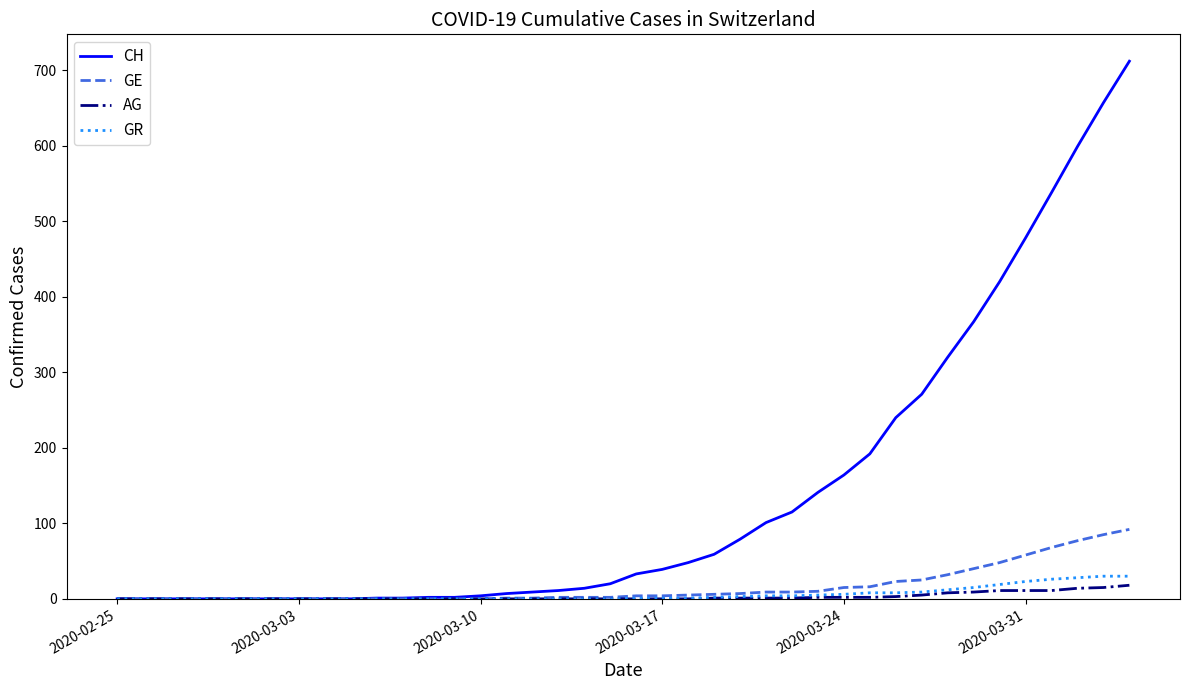

What is the maximum value shown in the chart?

712